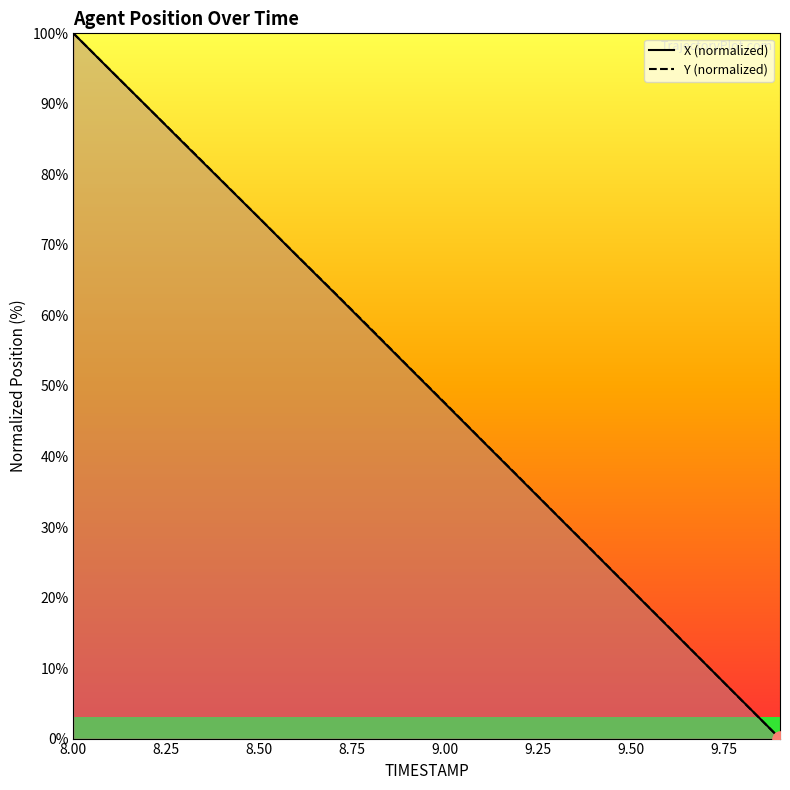

Which series contains the lowest Y value?

X